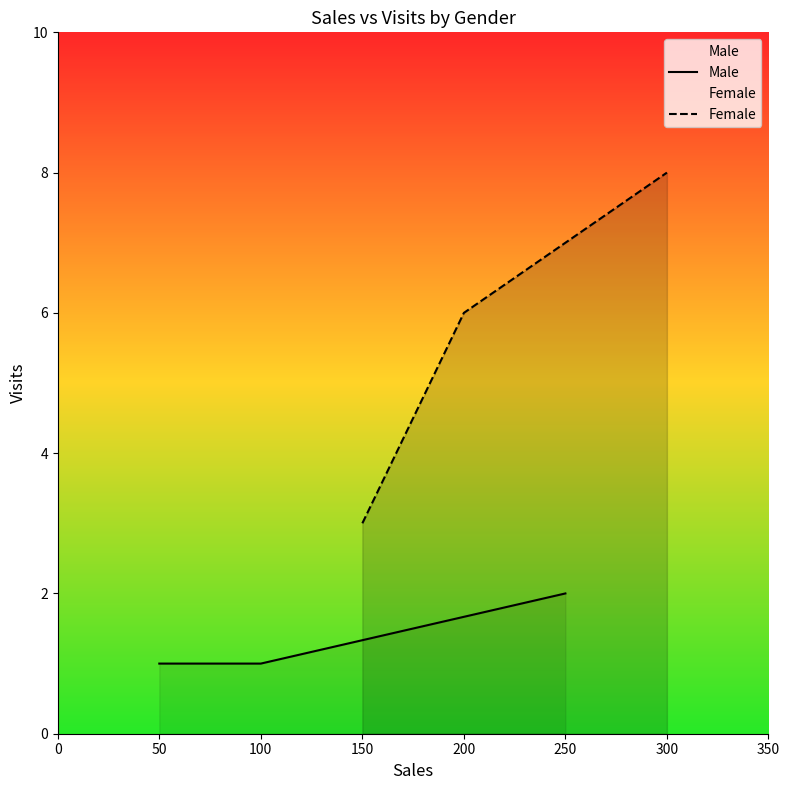

The value of Male at 250 is 1. True or false?

False